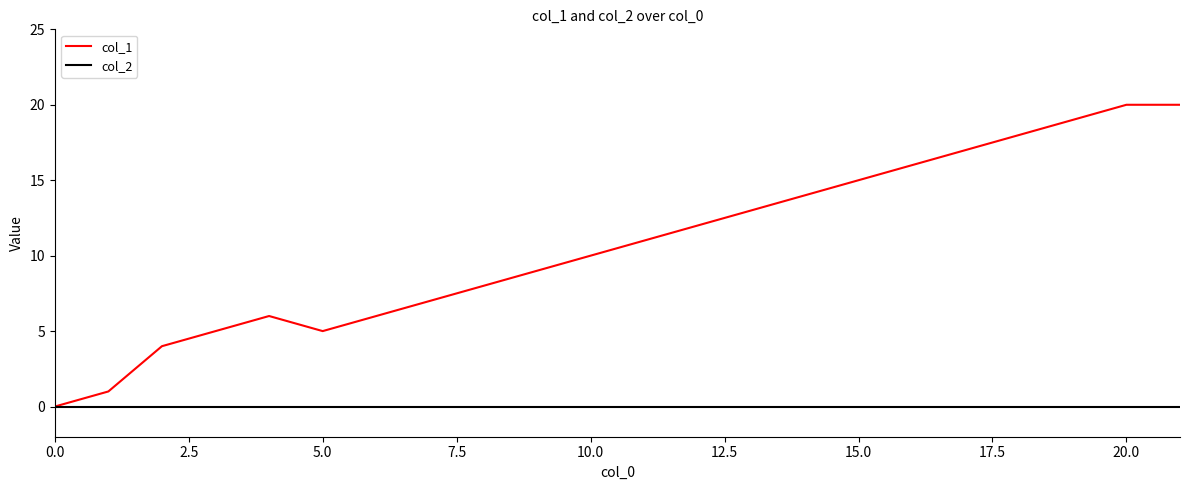

Which series has the largest range (max minus min)?

col_1